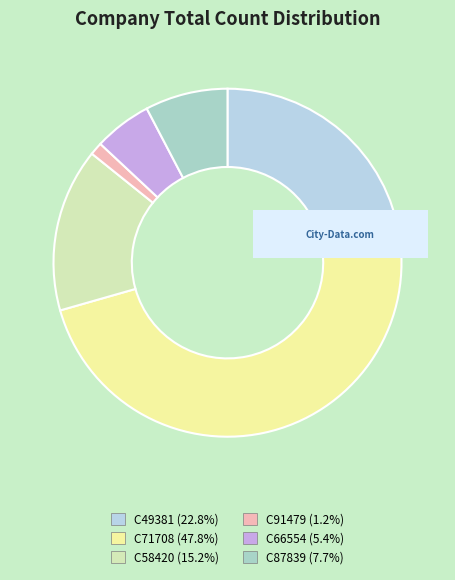

Is it true that C87839 is 8% of the pie?

True